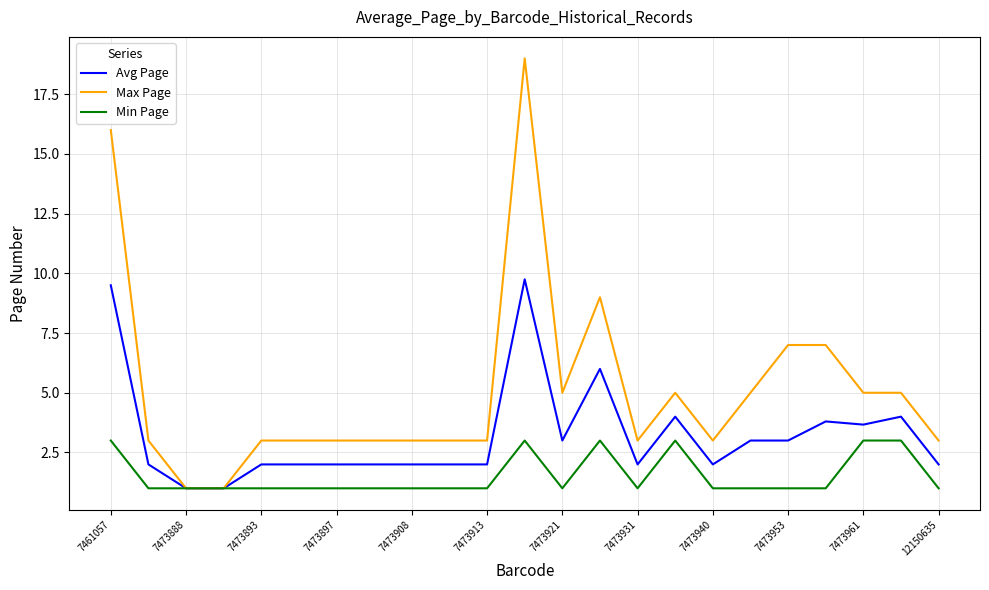

Which series has the largest range (max minus min)?

Max Page